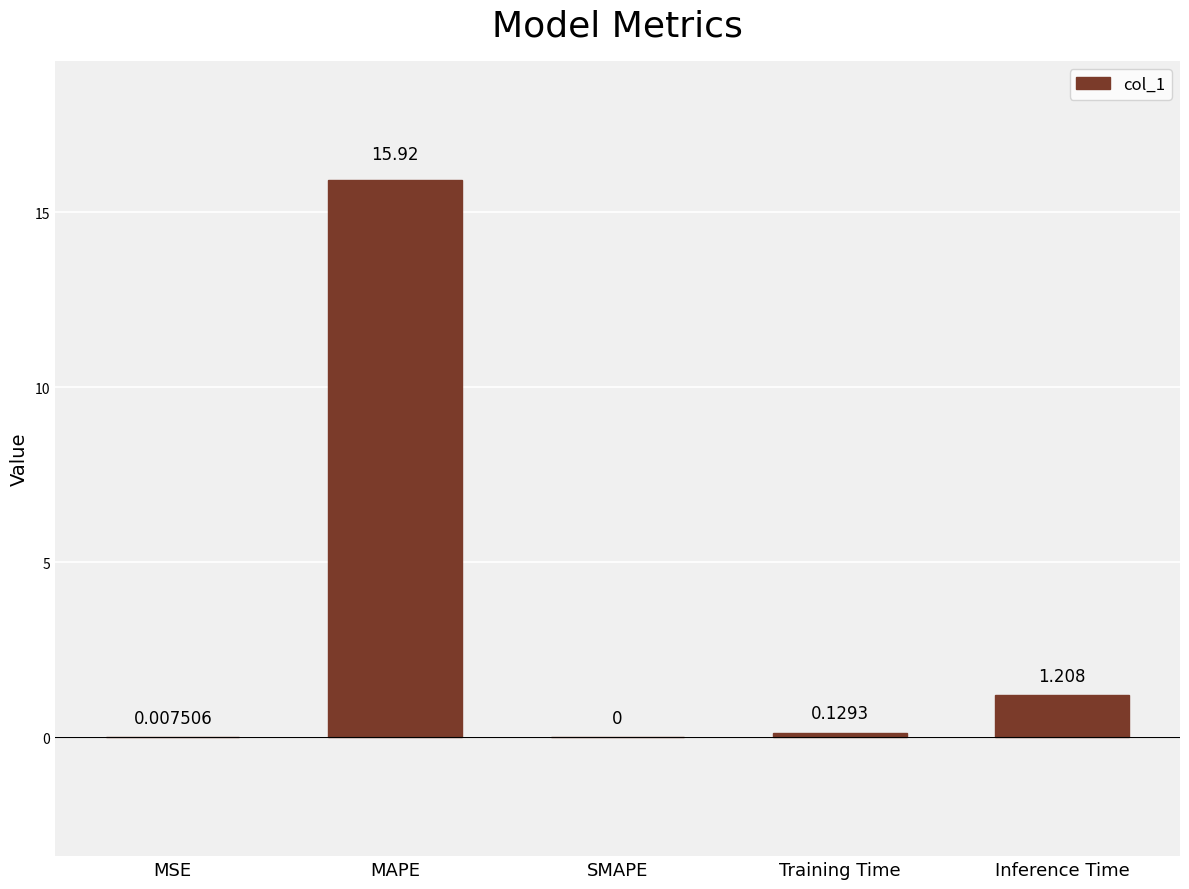

At which label is the value closest to 7?

Inference Time